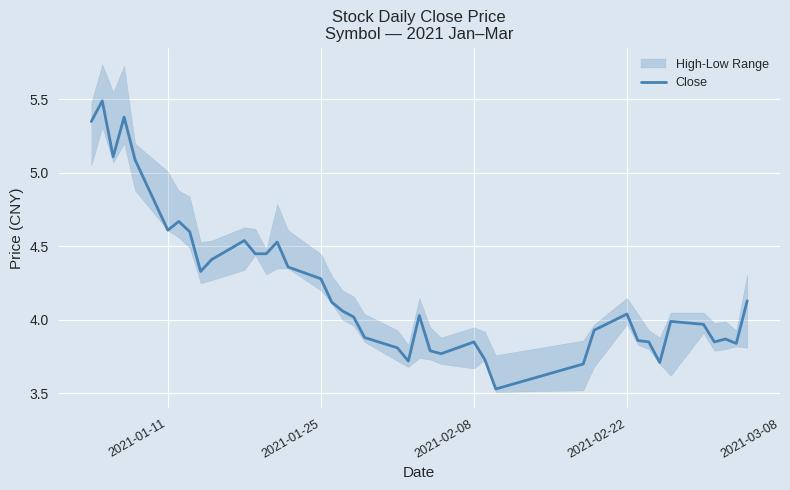

Reading left to right, extract all data points from this chart.

5.3	5.5	5.1	5.4	5.1	4.6	4.7	4.6	4.3	4.4	4.5	4.5	4.5	4.5	4.4	4.3	4.1	4.1	4.0	3.9	3.8	3.7	4.0	3.8	3.8	3.9	3.7	3.5	3.7	3.9	4.0	3.9	3.9	3.7	4.0	4.0	3.9	3.9	3.8	4.1